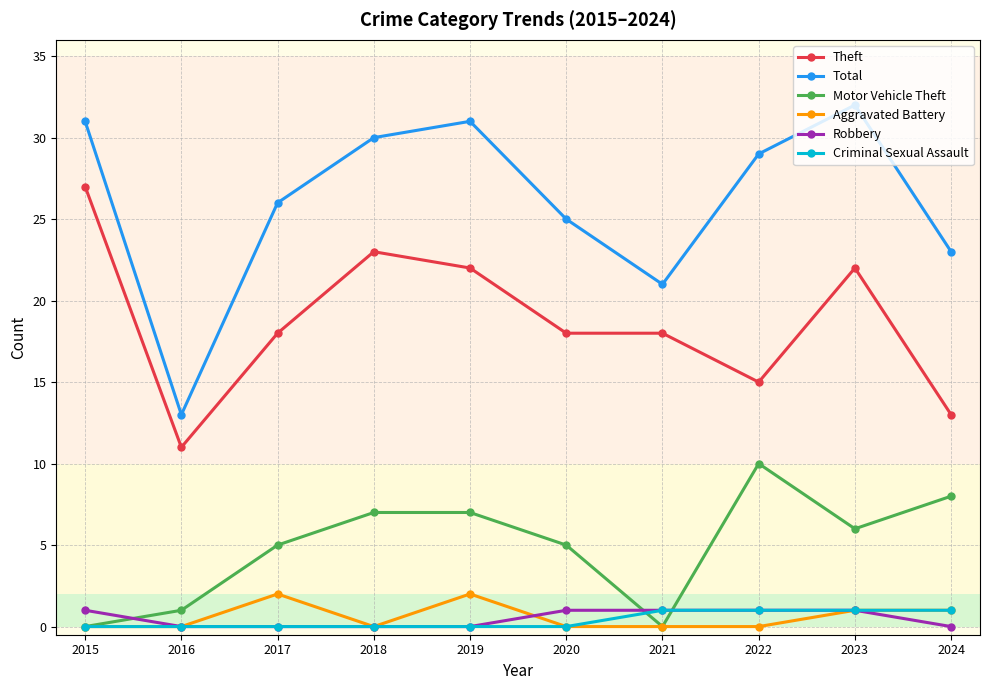

What is the difference between the highest and lowest values at 2024?

23